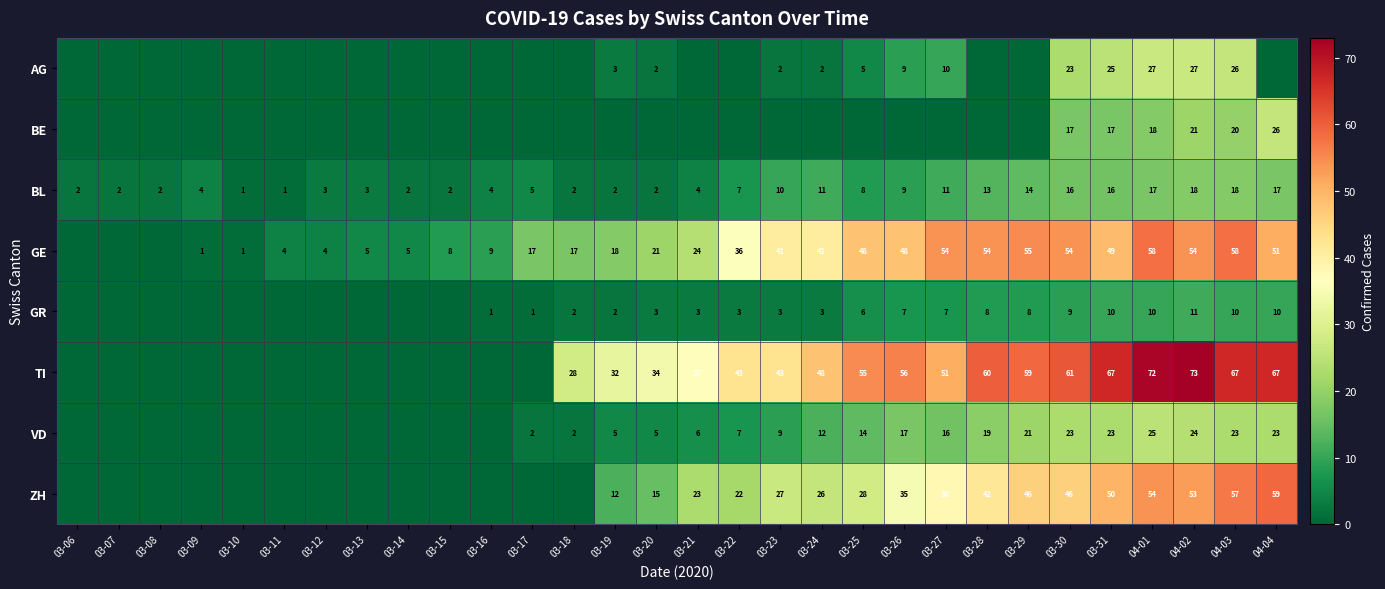

Which label corresponds to the smallest value in the chart?

03-06